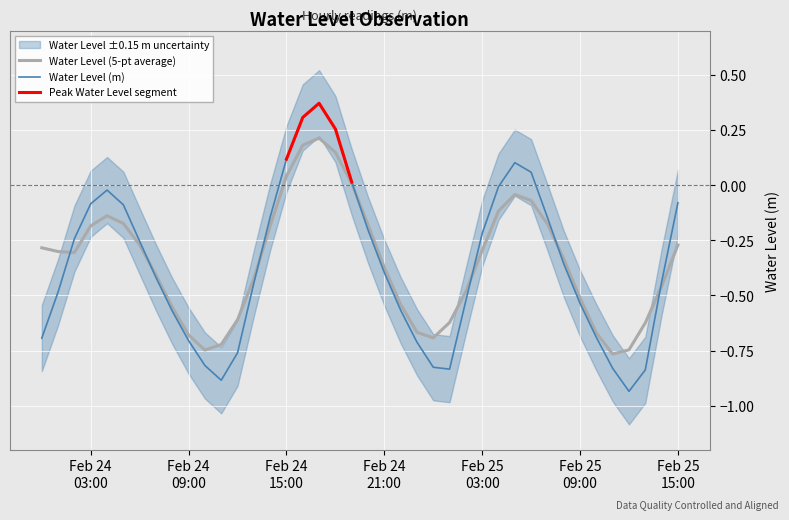

Where is the first local maximum?

2025-02-24 04:00:00